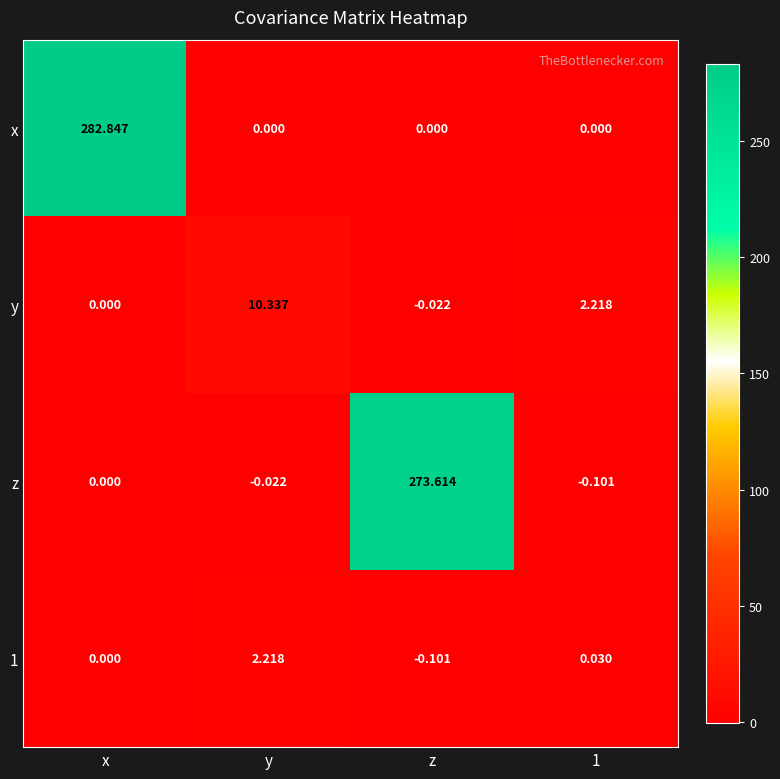

What is the difference between the highest and lowest values at x?

282.8